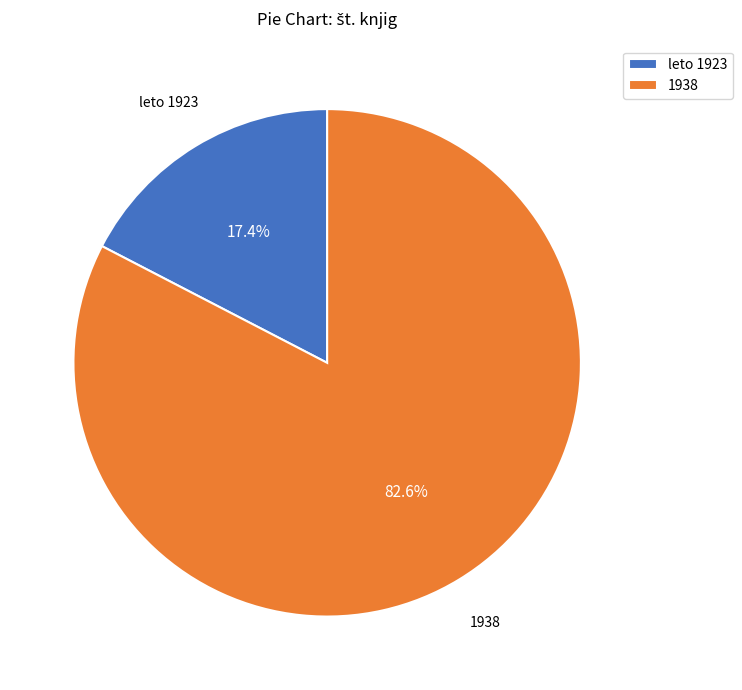

Rank the categories by value from lowest to highest.

leto 1923, 1938